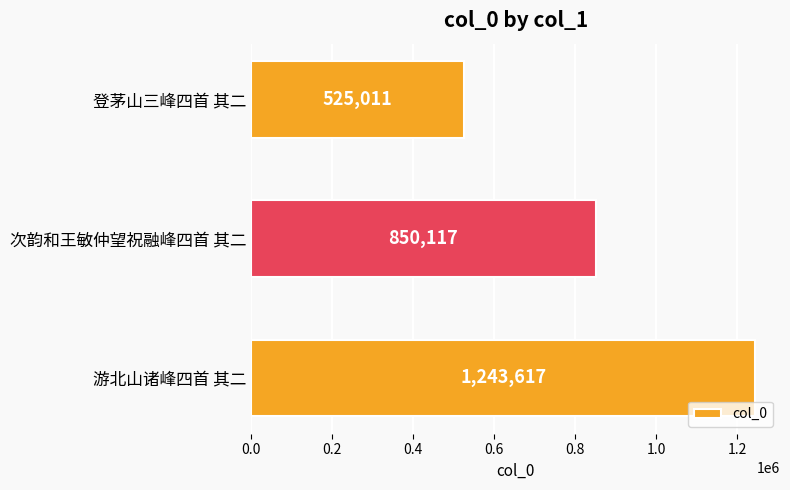

List the labels in order of value, largest first.

游北山诸峰四首 其二, 次韵和王敏仲望祝融峰四首 其二, 登茅山三峰四首 其二